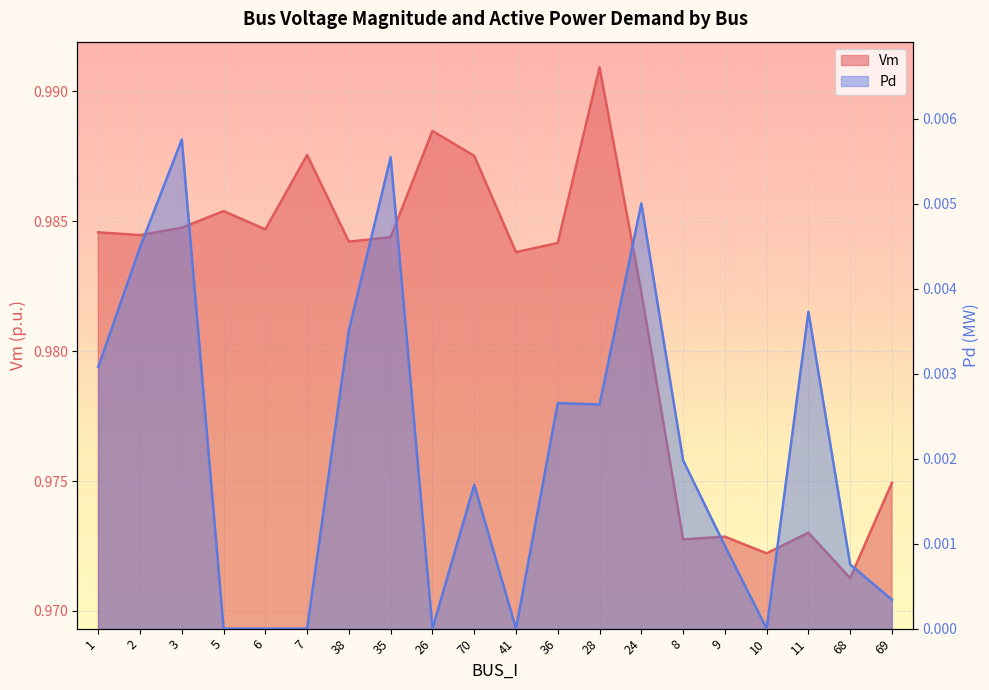

True or false: Vm has more than 2 points higher than both neighbors.

True